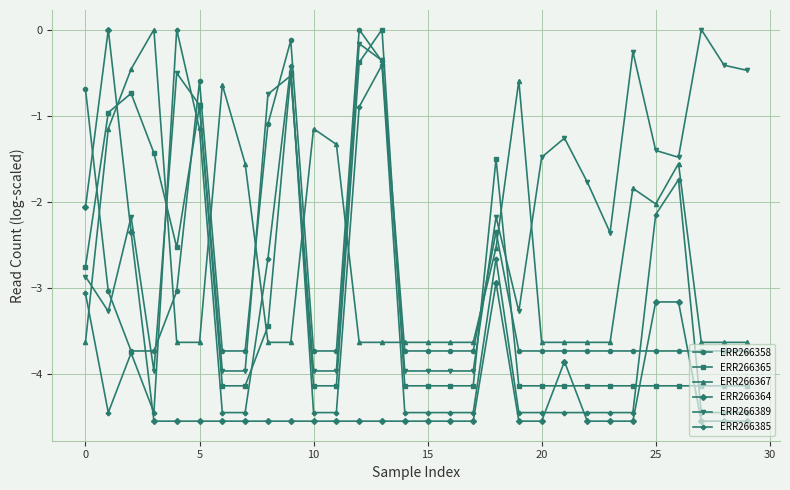

Reading right to left, what are all the values shown in this chart?

ERR266358: -3.7	-3.7	-3.7	-3.7	-3.7	-3.7	-3.7	-3.7	-3.7	-3.7	-3.7	-2.4	-3.7	-3.7	-3.7	-3.7	-0.4	0.0	-3.7	-3.7	-0.1	-1.1	-3.7	-3.7	-0.6	-3.0	-3.7	-3.7	-3.0	-0.7
ERR266365: -4.1	-4.1	-4.1	-4.1	-4.1	-4.1	-4.1	-4.1	-4.1	-4.1	-4.1	-1.5	-4.1	-4.1	-4.1	-4.1	0.0	-0.4	-4.1	-4.1	-0.5	-3.4	-4.1	-4.1	-0.9	-2.5	-1.4	-0.7	-1.0	-2.8
ERR266367: -3.6	-3.6	-3.6	-1.6	-2.0	-1.8	-3.6	-3.6	-3.6	-3.6	-0.6	-2.5	-3.6	-3.6	-3.6	-3.6	-3.6	-3.6	-1.3	-1.2	-3.6	-3.6	-1.6	-0.6	-3.6	-3.6	0.0	-0.5	-1.2	-3.6
ERR266364: -4.6	-4.6	-4.6	-3.2	-3.2	-4.6	-4.6	-4.6	-3.9	-4.6	-4.6	-2.9	-4.6	-4.6	-4.6	-4.6	-4.6	-4.6	-4.6	-4.6	-4.6	-4.6	-4.6	-4.6	-4.6	-4.6	-4.6	-2.4	0.0	-2.1
ERR266389: -0.5	-0.4	0.0	-1.5	-1.4	-0.3	-2.4	-1.8	-1.3	-1.5	-3.3	-2.2	-4.0	-4.0	-4.0	-4.0	-0.4	-0.2	-4.0	-4.0	-0.5	-0.8	-4.0	-4.0	-0.9	-0.5	-4.0	-2.2	-3.3	-2.9
ERR266385: -4.5	-4.5	-4.5	-1.7	-2.2	-4.5	-4.5	-4.5	-4.5	-4.5	-4.5	-2.7	-4.5	-4.5	-4.5	-4.5	-0.4	-0.9	-4.5	-4.5	-0.4	-2.7	-4.5	-4.5	-1.2	0.0	-4.5	-3.8	-4.5	-3.1